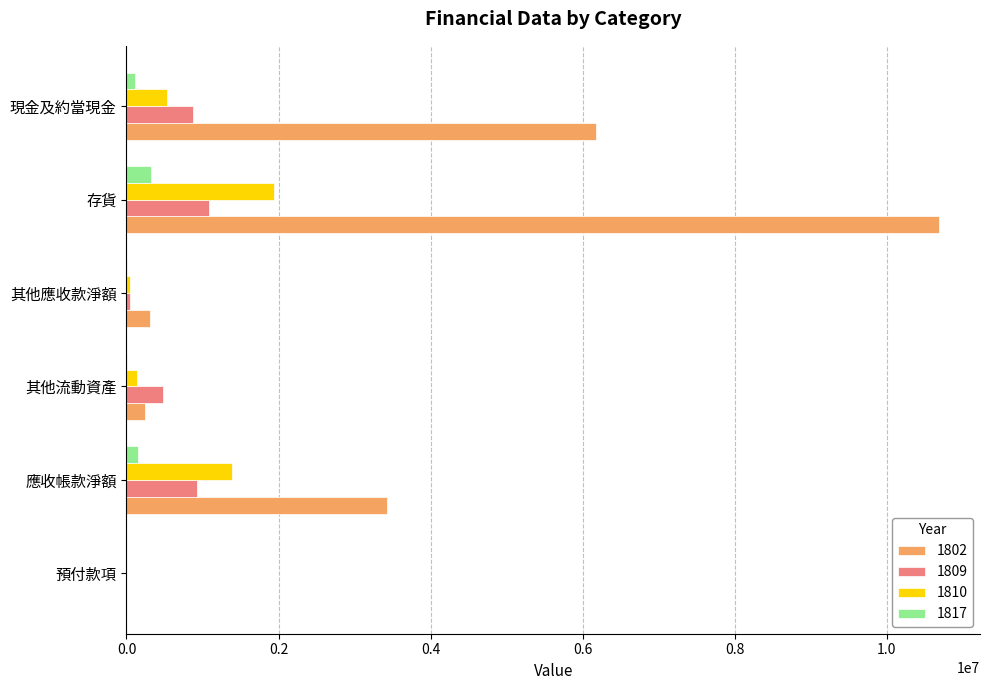

The value of 1809 at 存貨 is 1675345. True or false?

False